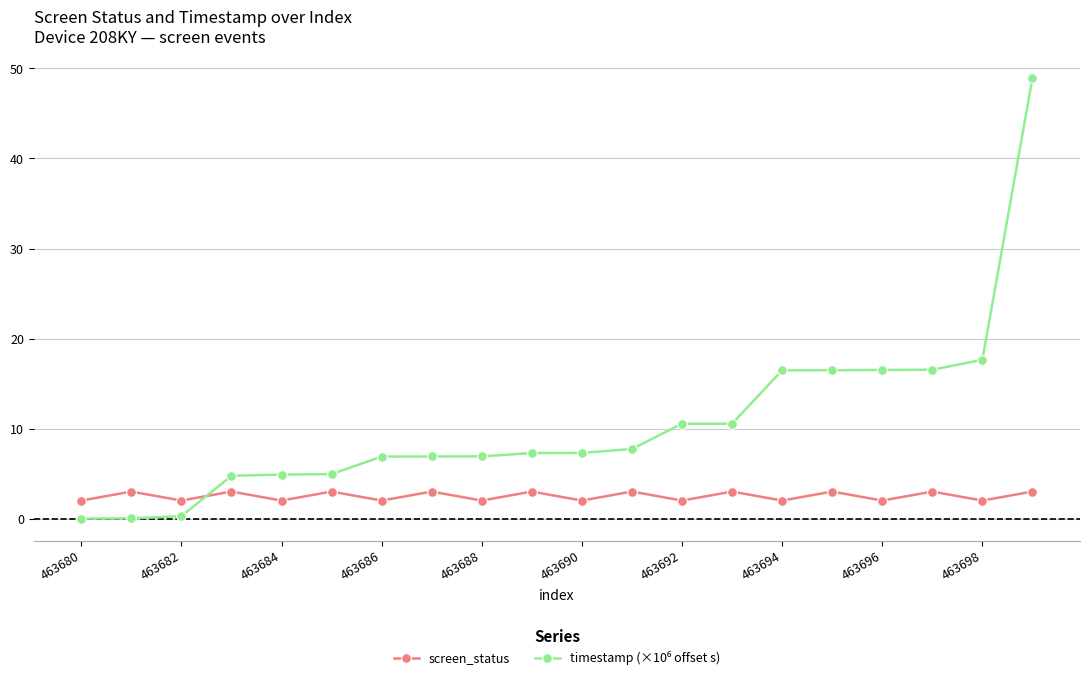

What is the highest value of the screen_status series?

3.0